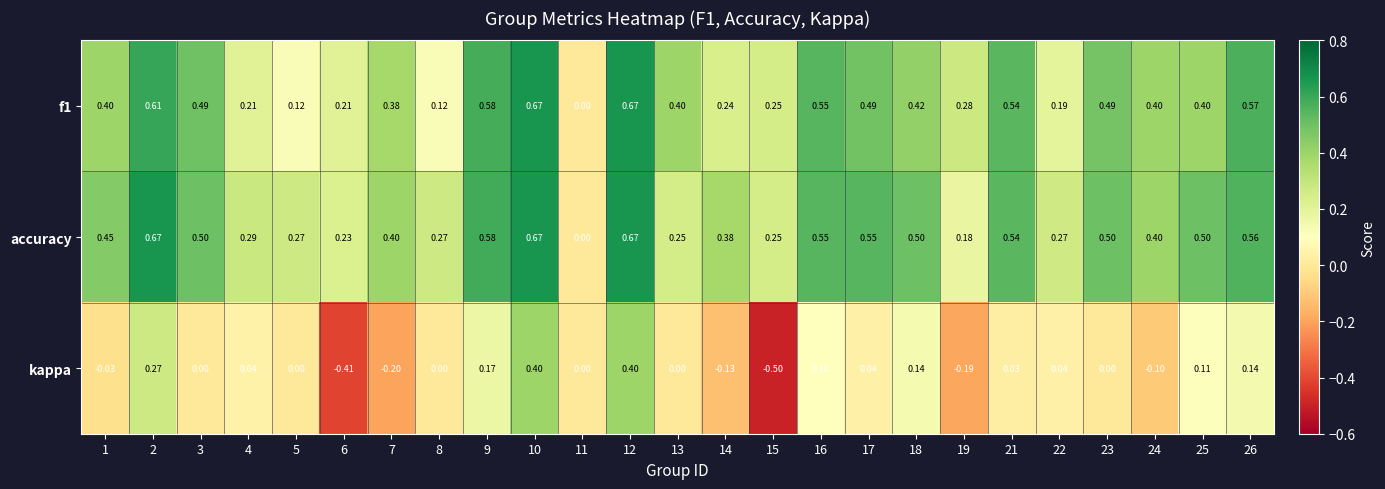

Which series has the largest total across all categories?

accuracy